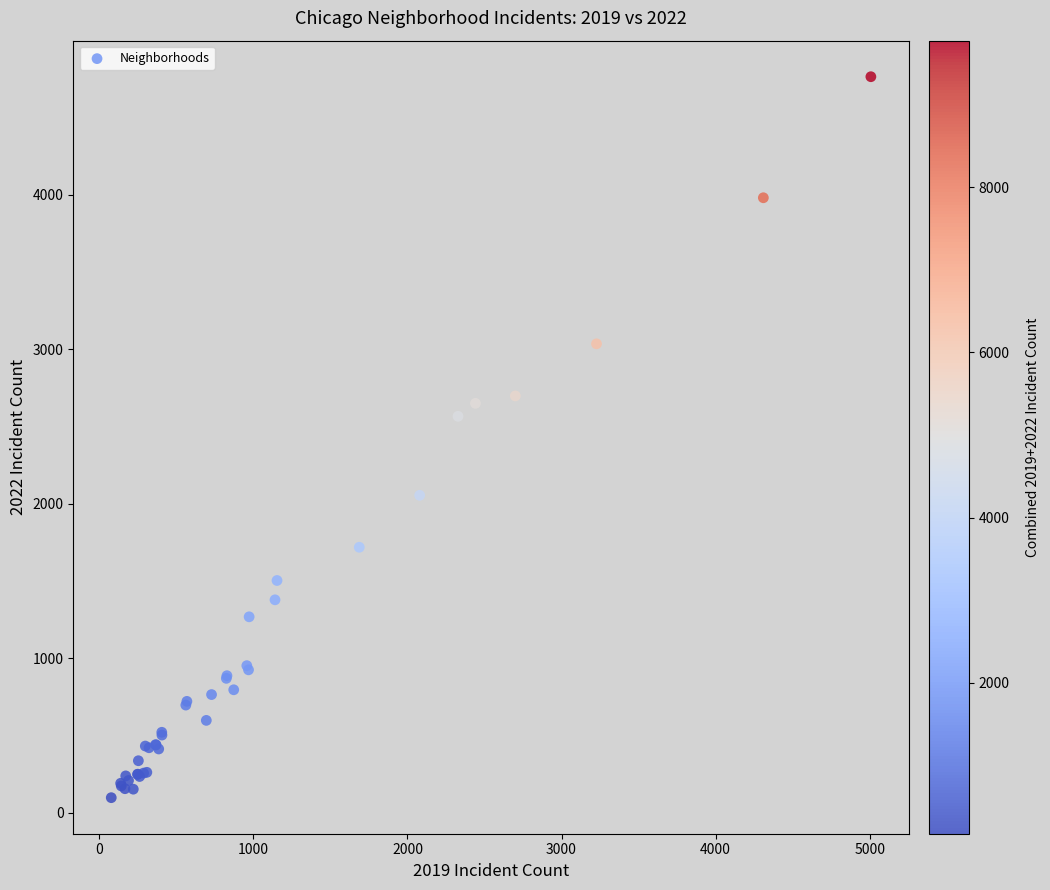

What Y value in the scatter plot is closest to 2431?

2566